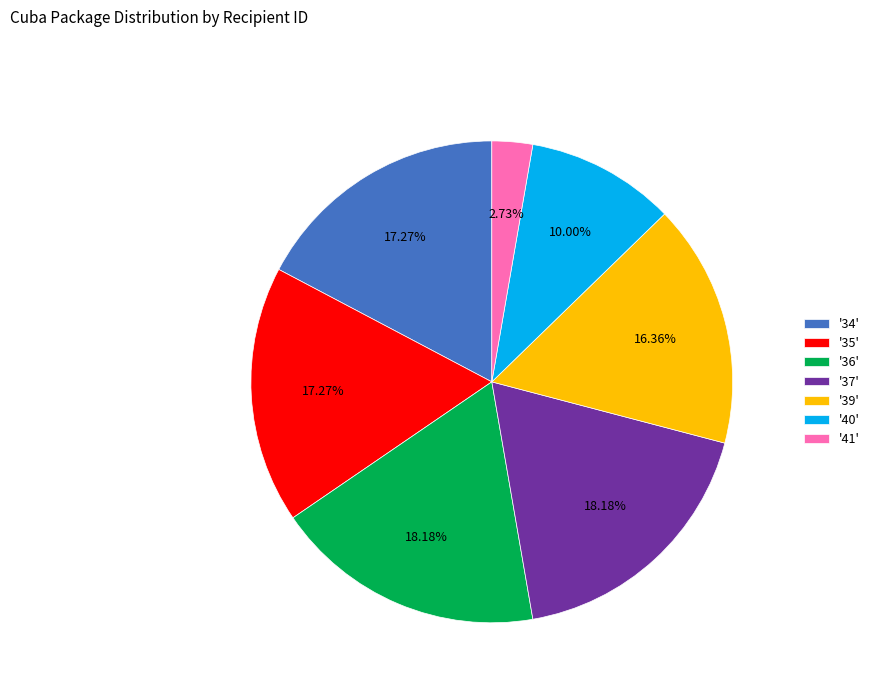

What is the smallest slice in the pie chart?

'41'